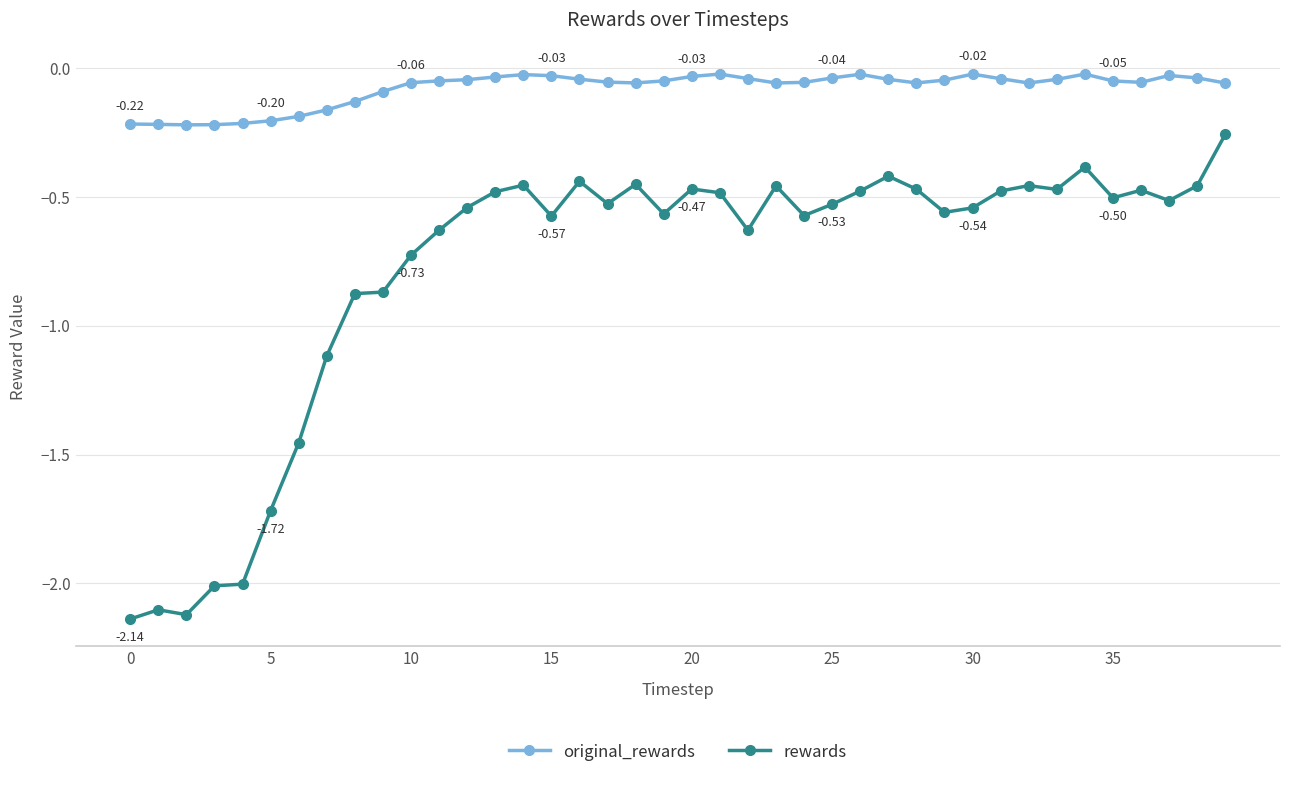

What is the difference between the second highest and second lowest values in the rewards series?

1.7